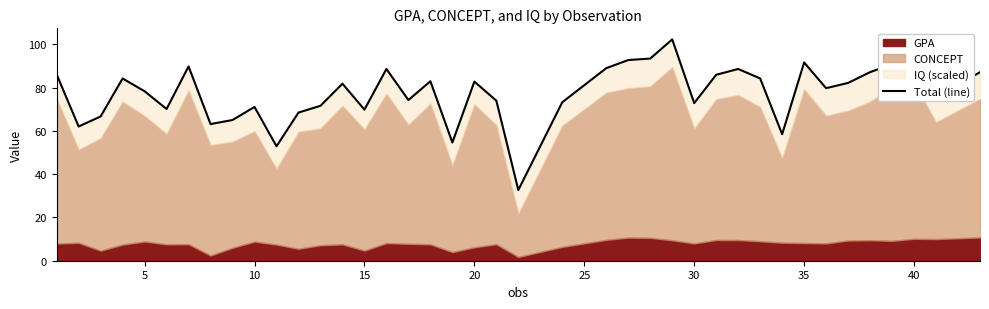

True or false: there are more than 1 points higher than both neighbors.

True